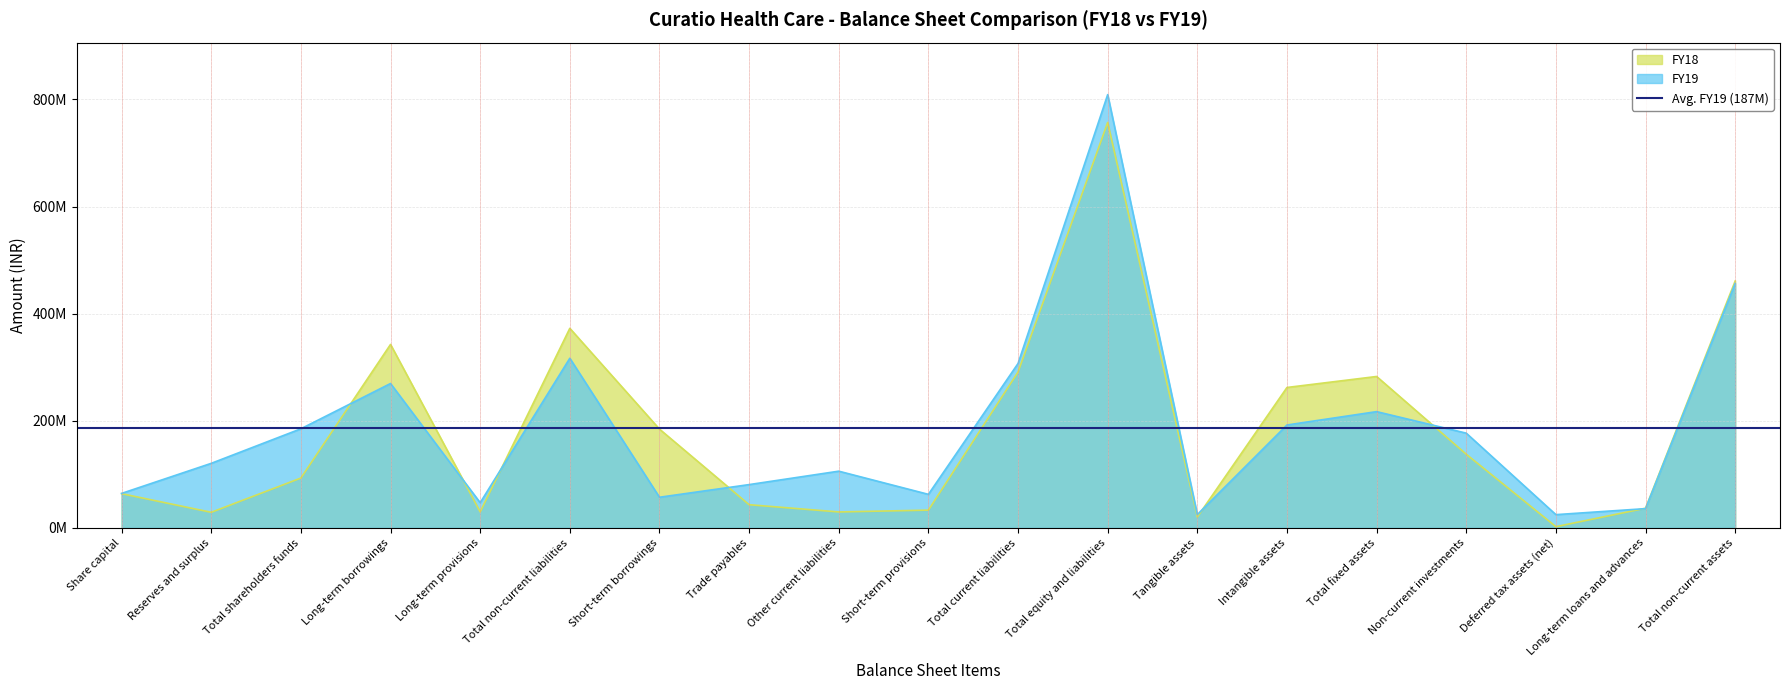

Is the value of FY18 at Long-term loans and advances greater than the value of FY19 at Short-term provisions?

No